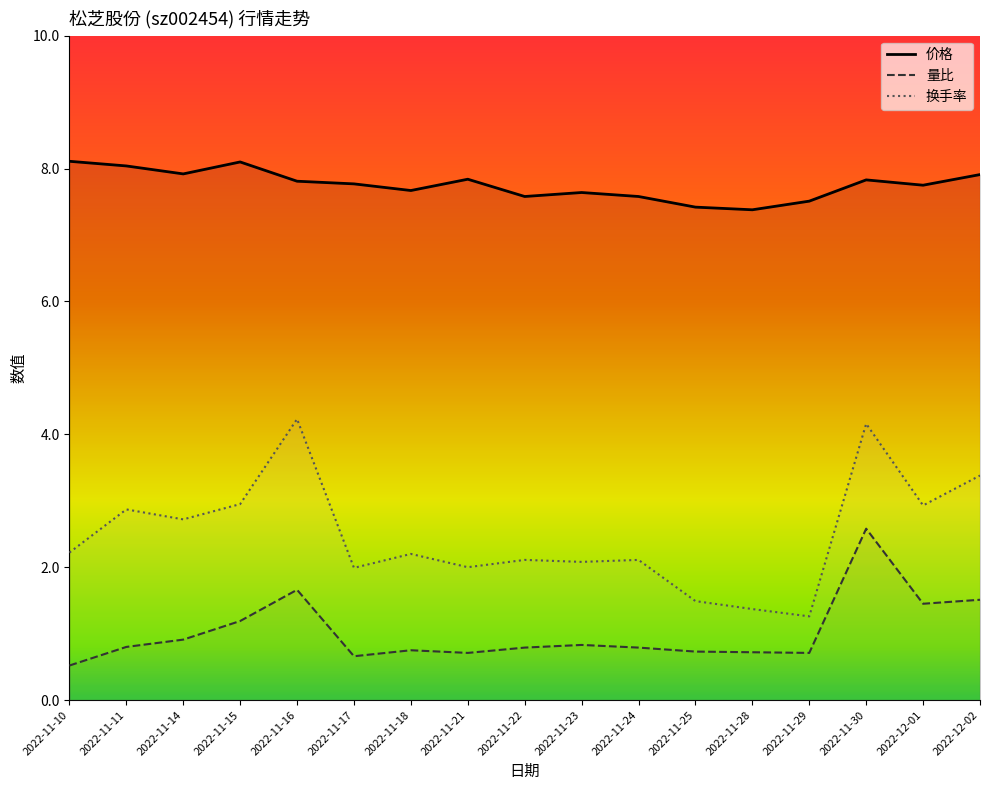

How many categories are shown in the chart?

17